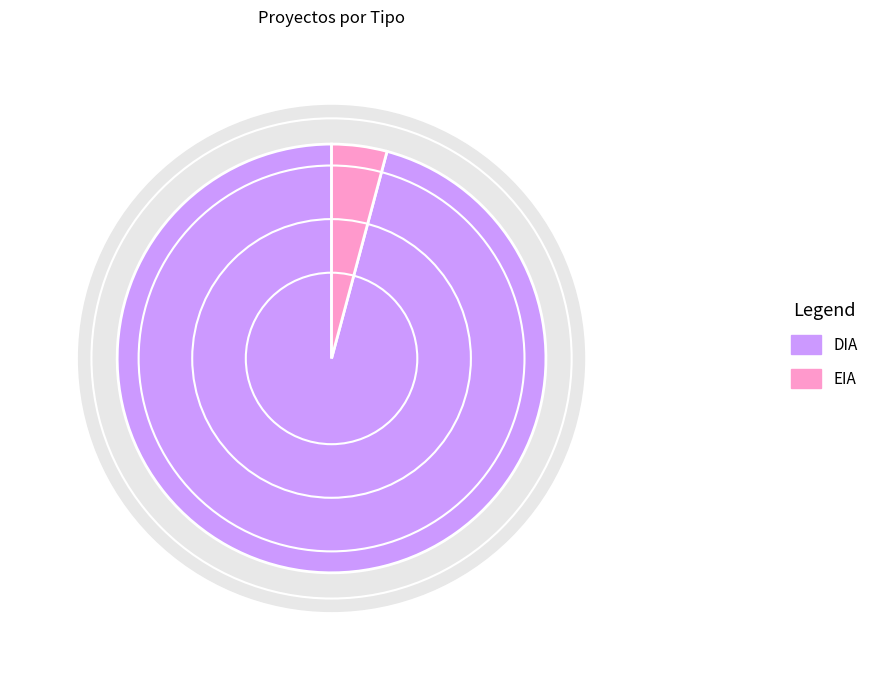

Count the number of slices in the pie.

2